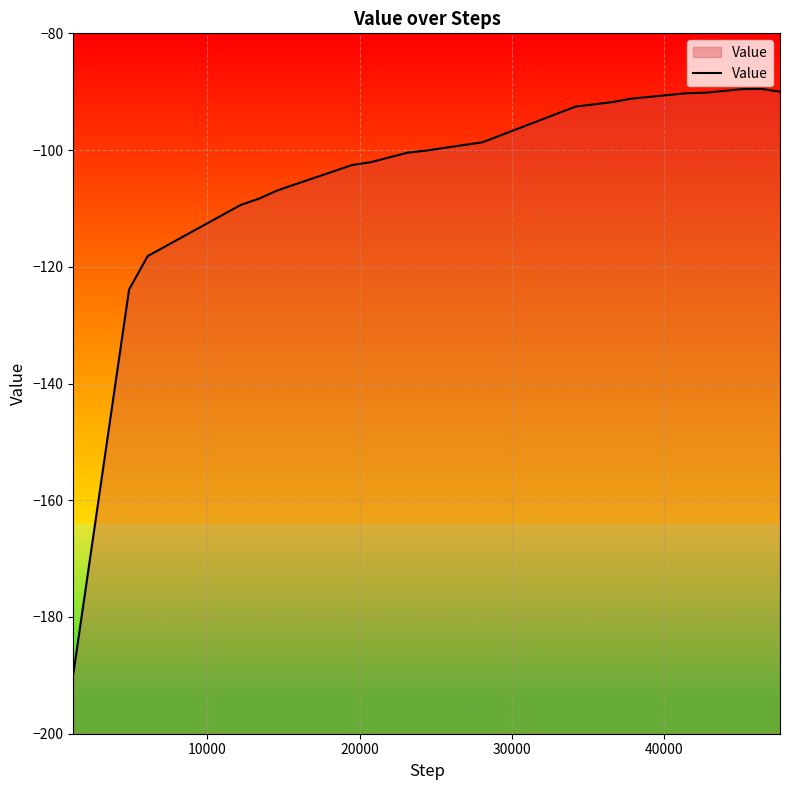

What is the sum of the values at 7 and 40000?

-210.4